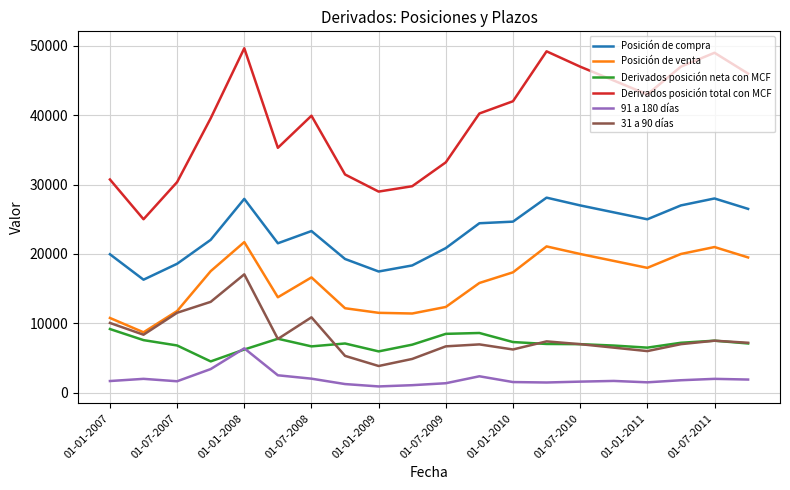

What is the highest value of the Derivados posición neta con MCF series?

9182